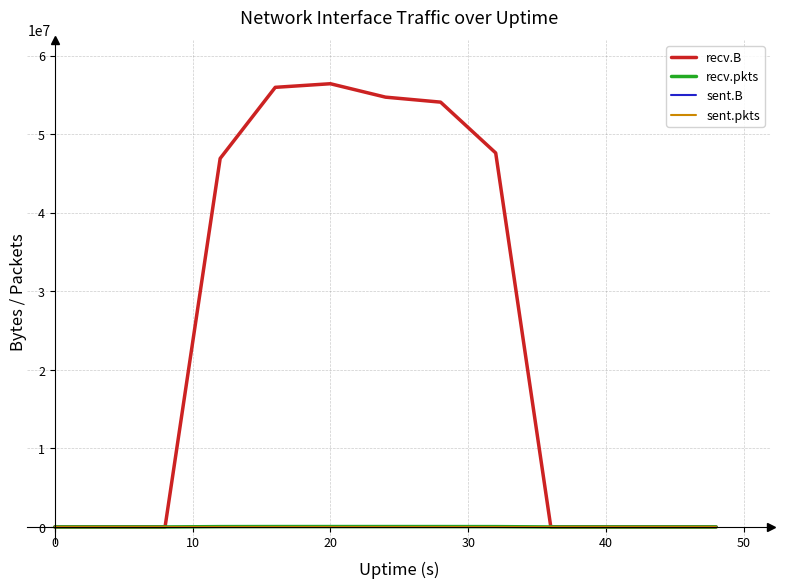

Does the chart have visible grid lines?

Yes